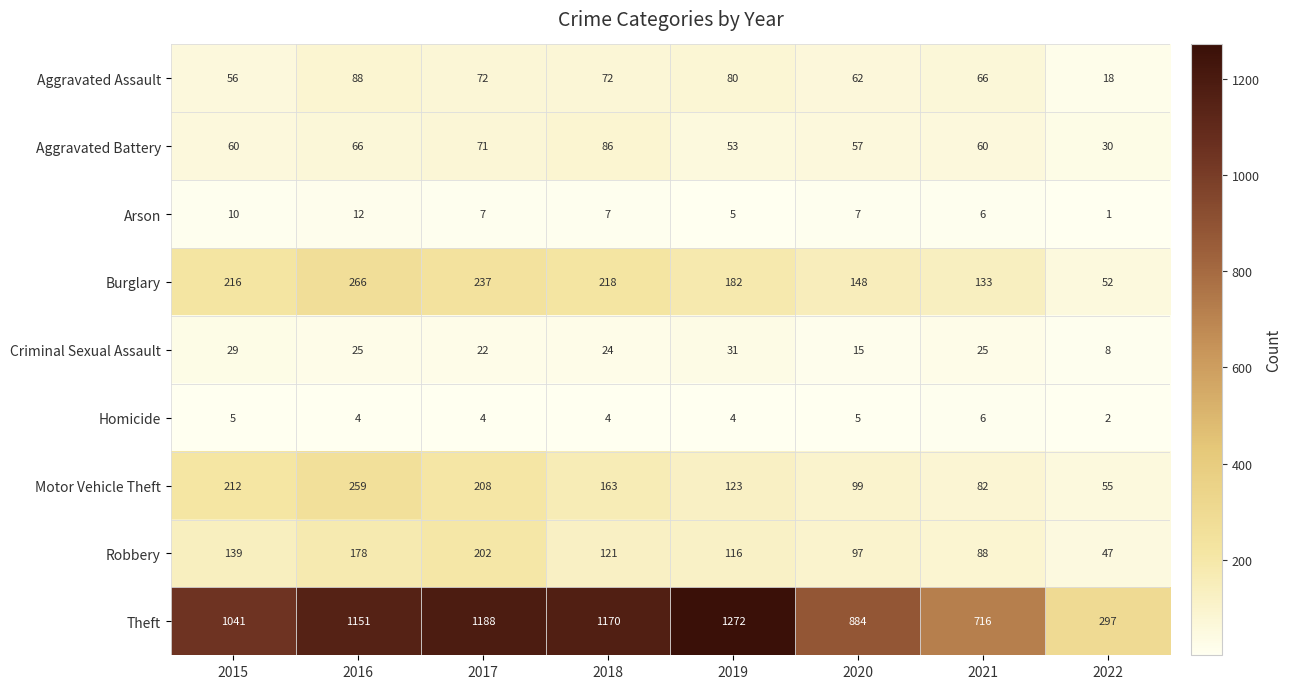

Is the value of Aggravated Battery at 2020 greater than the value of Burglary at 2020?

No